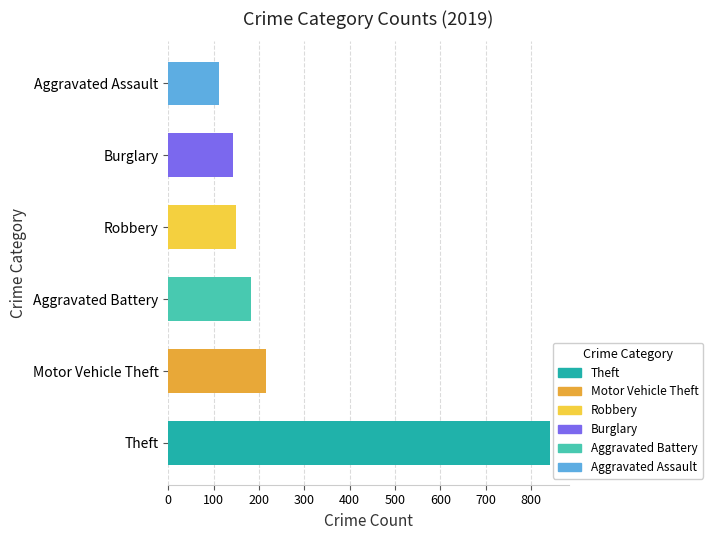

The value at Robbery is 239. True or false?

False